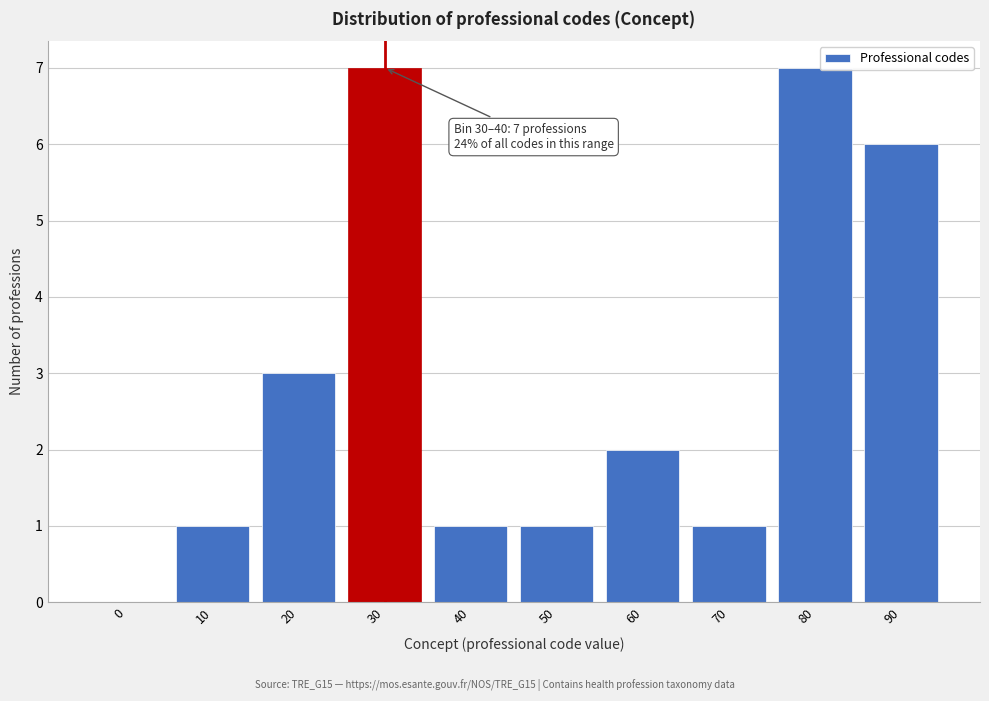

Reading right to left, what are all the values shown in this chart?

90=6	80=7	70=1	60=2	50=1	40=1	30=7	20=3	10=1	0=0